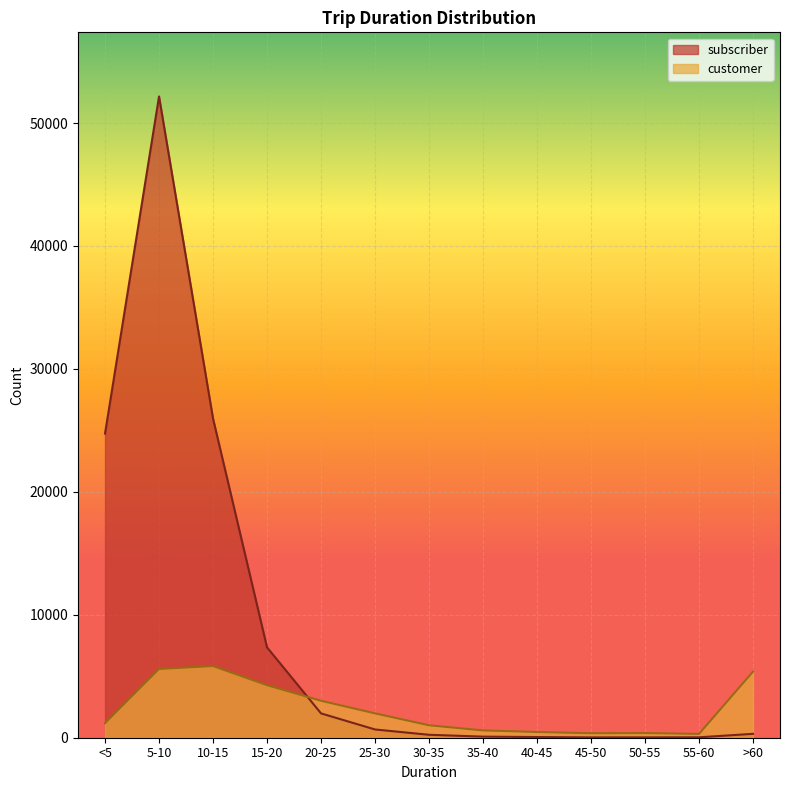

Which series has the largest total across all categories?

subscriber